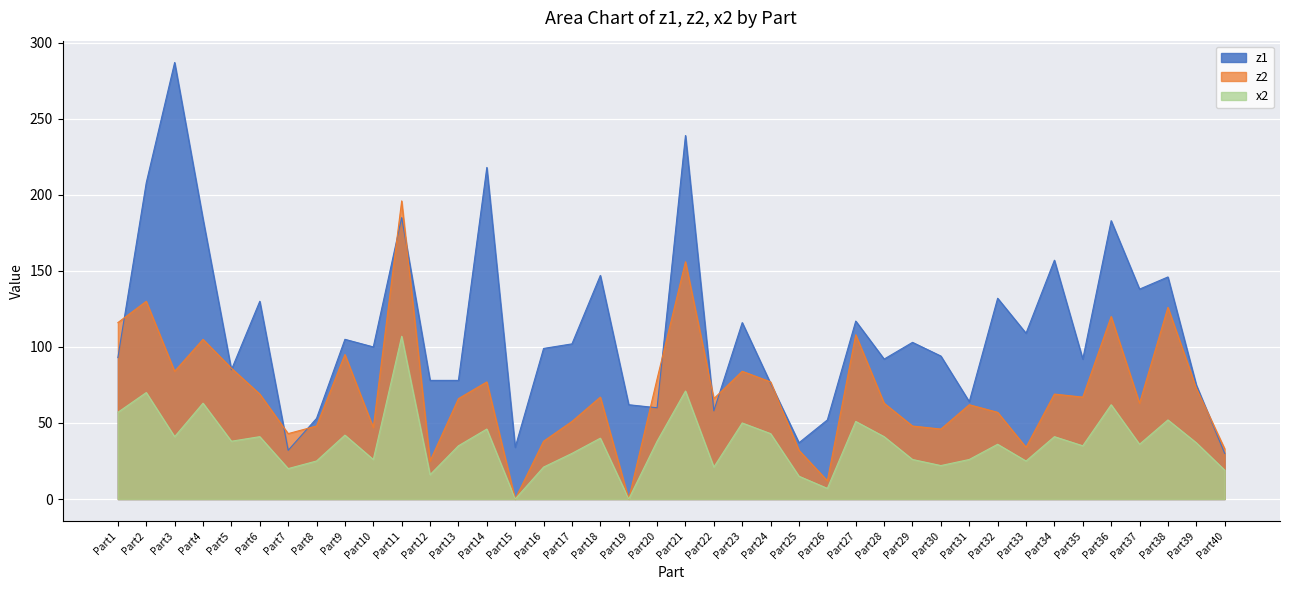

At how many categories does at least one series exceed 29?

40